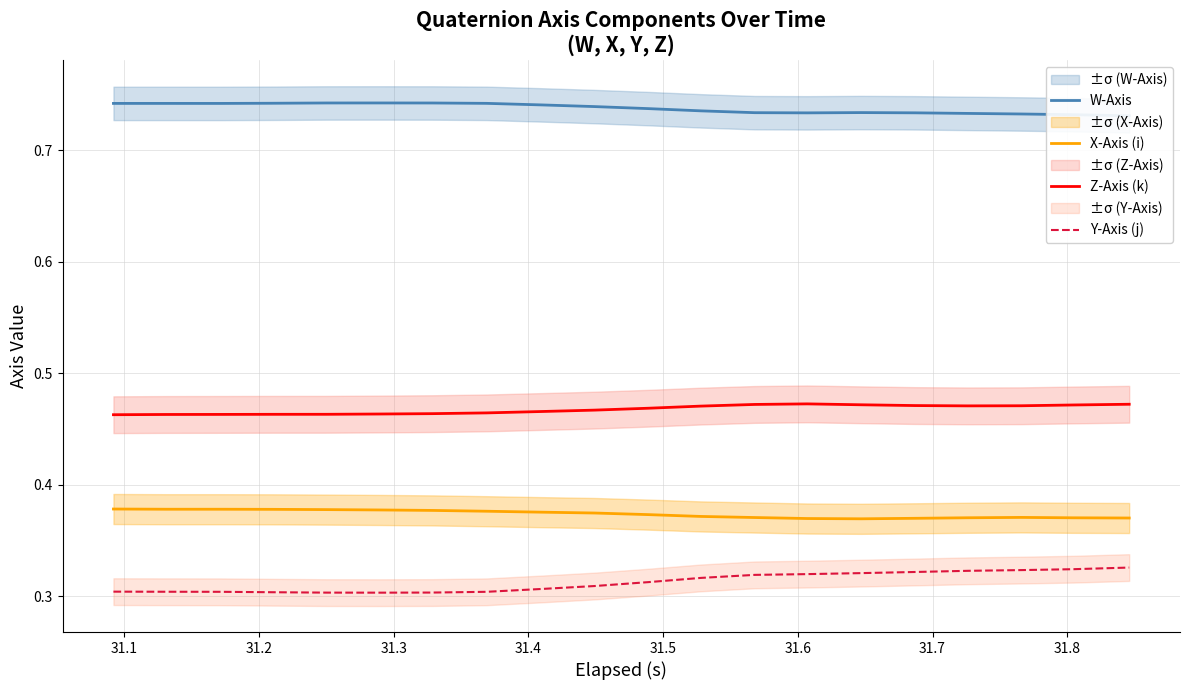

True or false: X-Axis (i) and Z-Axis (k) intersect in this chart.

False